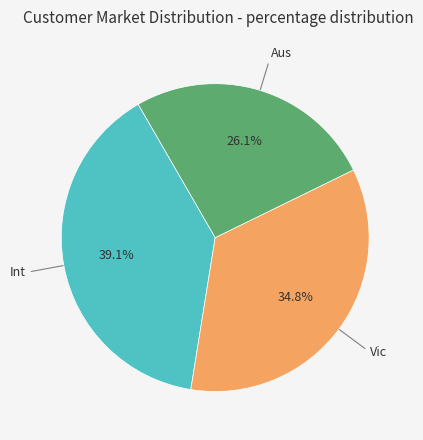

Count the number of slices in the pie.

3